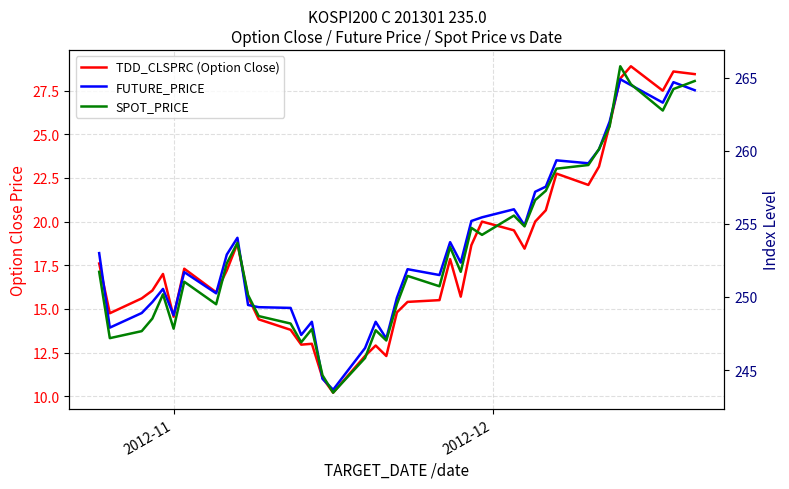

Reading right to left, list all the values displayed in this chart.

TDD_CLSPRC (Option Close): 28.4	28.6	27.5	28.9	28.2	25.6	23.1	22.1	22.8	20.6	20.0	18.4	19.5	20.0	18.6	15.7	17.9	15.5	15.4	14.8	12.3	12.9	12.3	10.2	11.1	13.0	12.9	13.8	14.4	15.7	18.8	17.2	15.9	17.3	14.6	17.0	16.1	15.6	14.8	17.6
FUTURE_PRICE: 264.1	264.7	263.3	264.5	264.9	262.0	260.1	259.1	259.4	257.6	257.2	254.9	256.0	255.4	255.2	252.3	253.8	251.5	251.9	249.9	247.2	248.3	246.5	243.7	244.4	248.3	247.4	249.2	249.3	249.4	254.1	252.9	250.2	251.7	248.8	250.6	249.7	248.9	247.9	253.0
SPOT_PRICE: 264.8	264.2	262.8	264.6	265.8	261.7	260.1	259.0	258.8	257.3	256.6	254.8	255.6	254.2	254.7	251.7	253.4	250.7	251.4	249.5	247.0	247.7	245.8	243.4	244.6	247.8	246.9	248.2	248.7	250.1	253.7	252.3	249.5	251.0	247.8	250.2	248.5	247.7	247.2	251.7